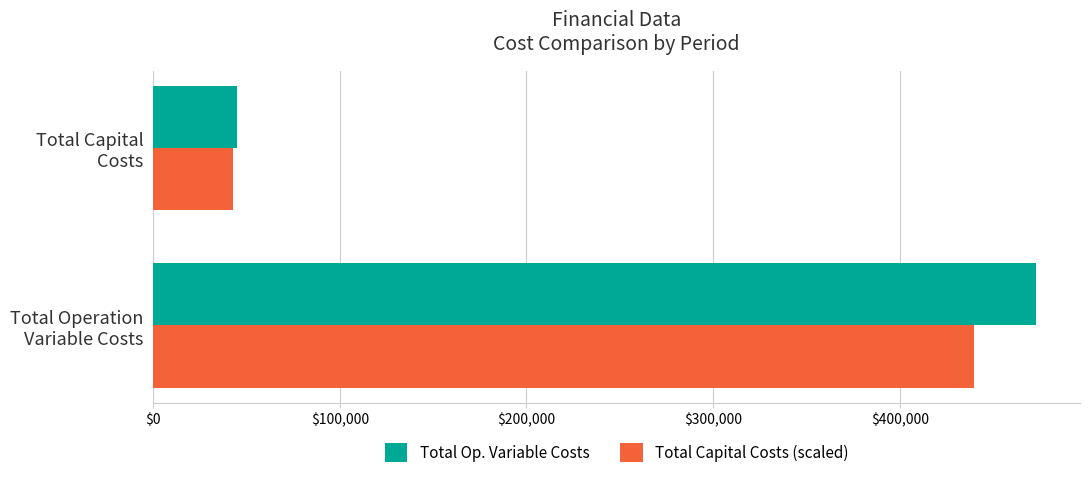

What is the sum of all Total Op. Variable Costs values?

517834.7